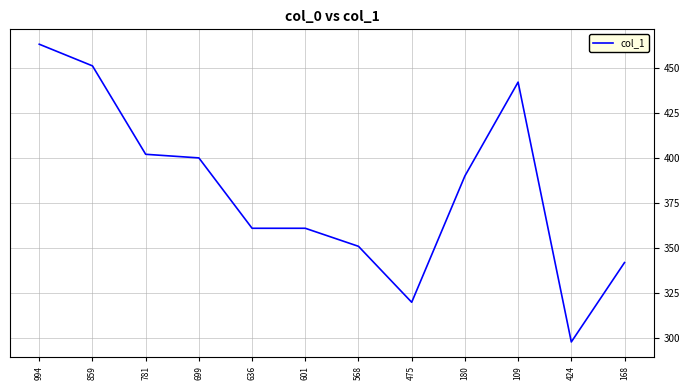

Does the chart have visible grid lines?

Yes